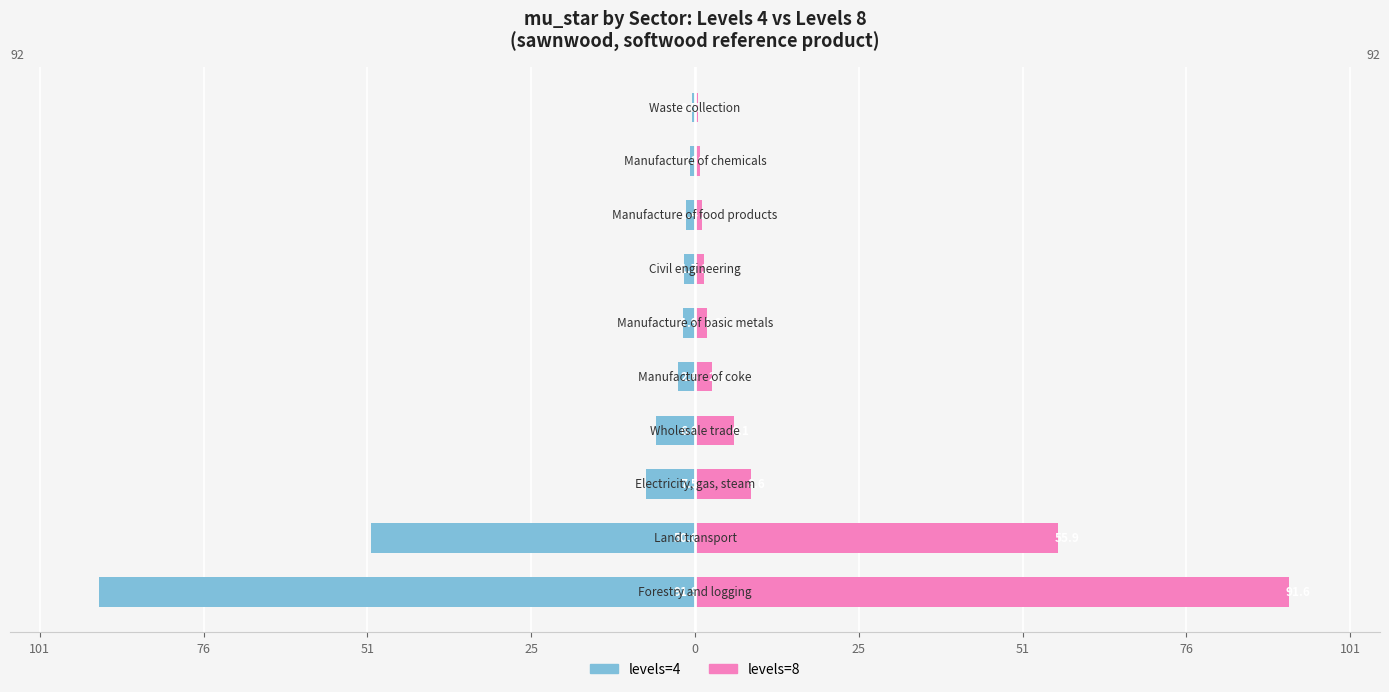

Which series has the largest range (max minus min)?

levels=4